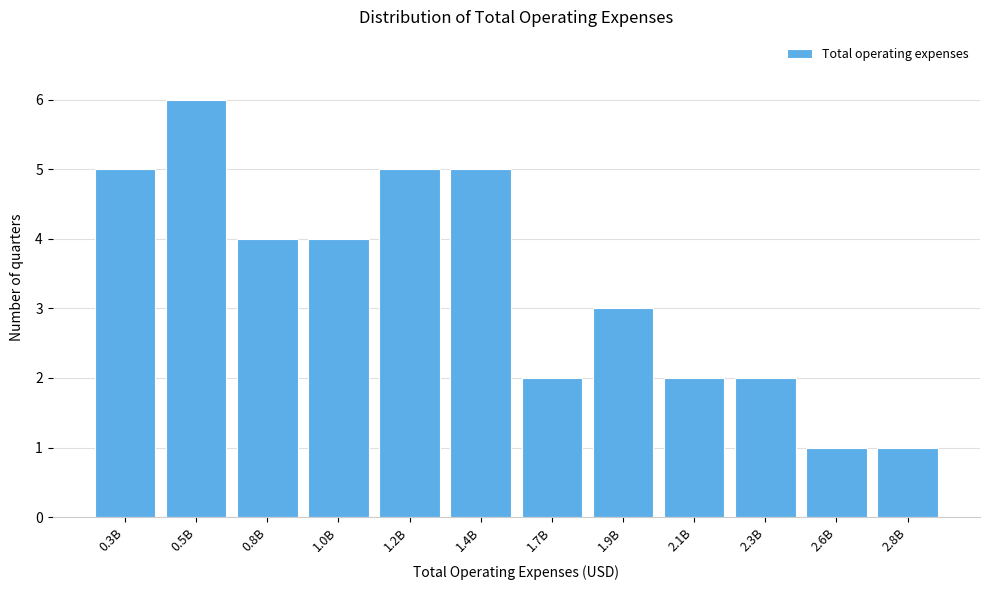

Reading left to right, what are all the values shown in this chart?

0.3B=5	0.5B=6	0.8B=4	1.0B=4	1.2B=5	1.4B=5	1.7B=2	1.9B=3	2.1B=2	2.3B=2	2.6B=1	2.8B=1